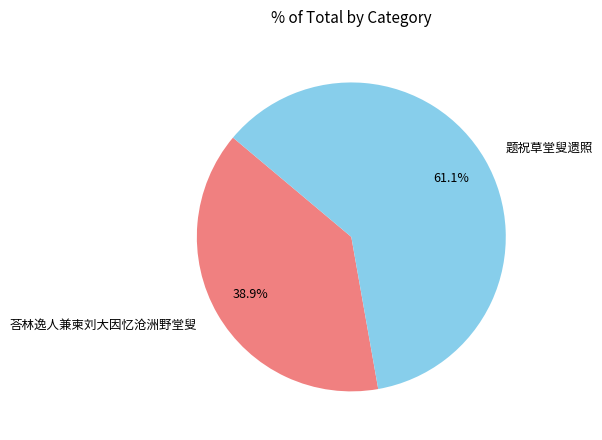

Count the number of slices in the pie.

2